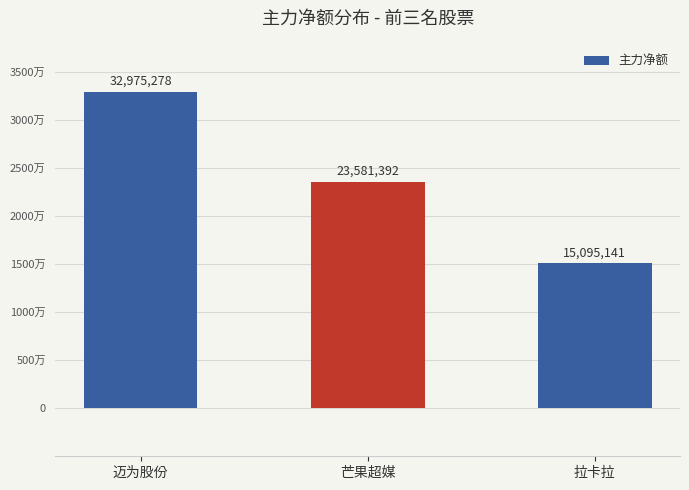

At which category does the chart reach its peak across all series?

迈为股份